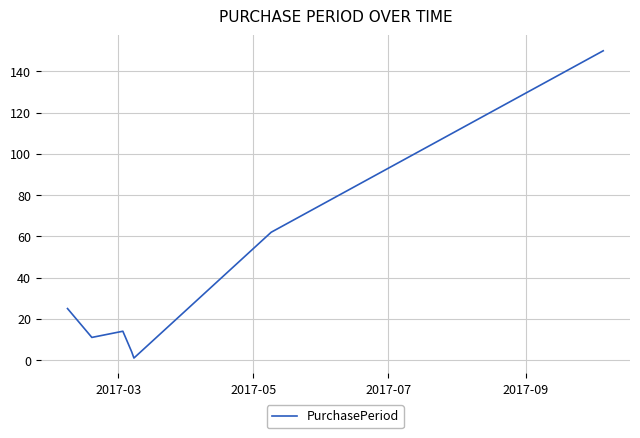

What is the greatest value displayed?

150